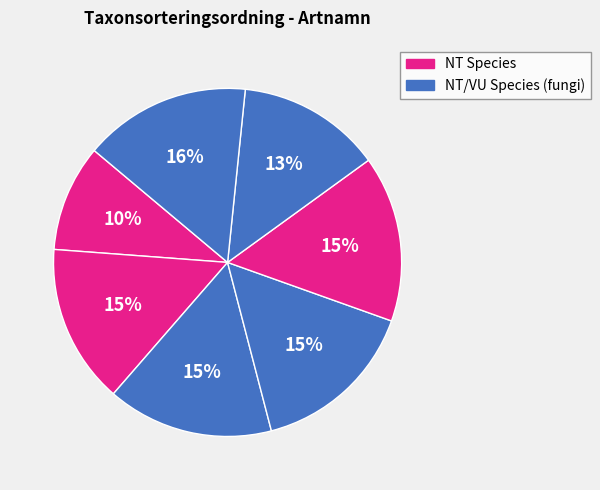

How many slices are in this pie chart?

7